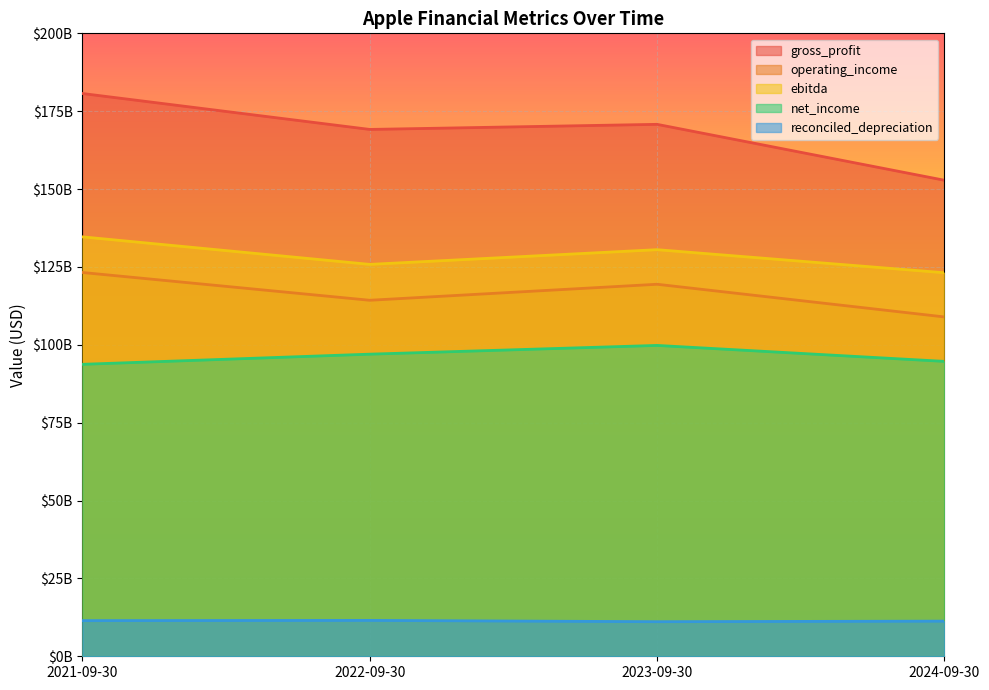

Where does the gross_profit series first go above 170782000000?

2021-09-30